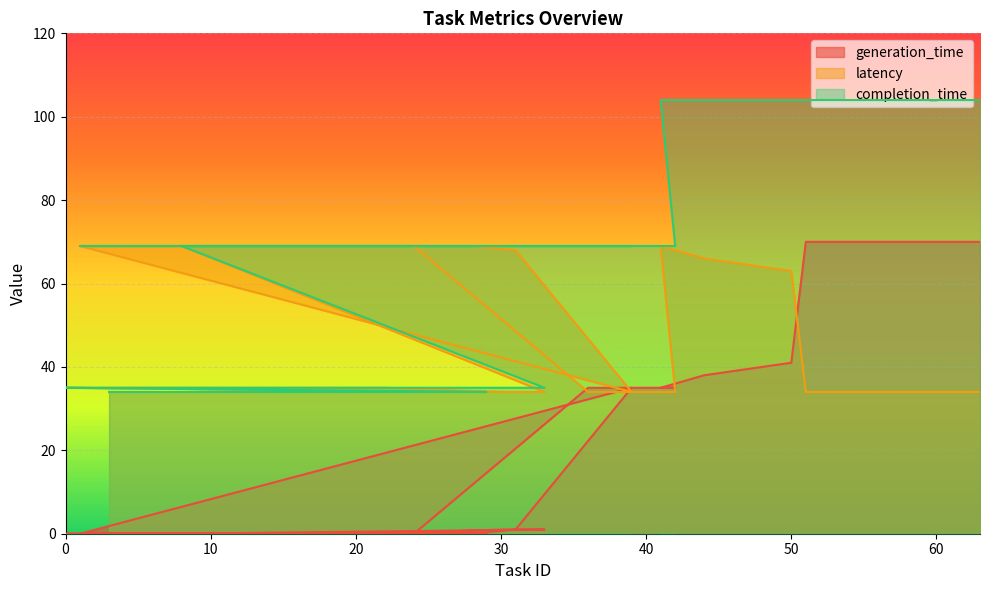

What value does the completion_time series have at 22?

35